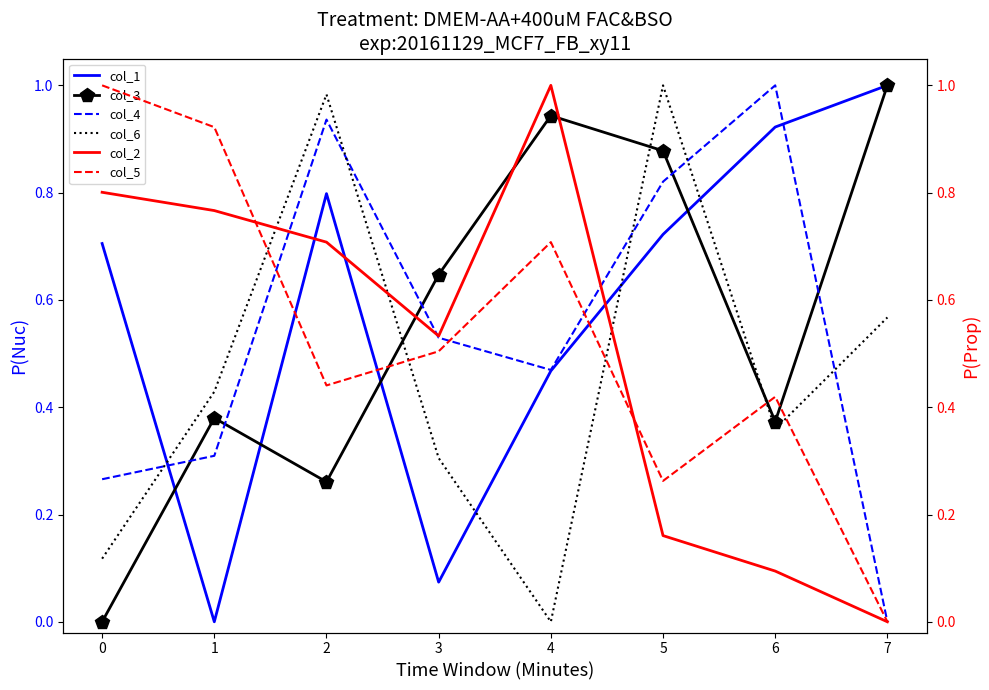

What is the total value across all series at 3?

2.6